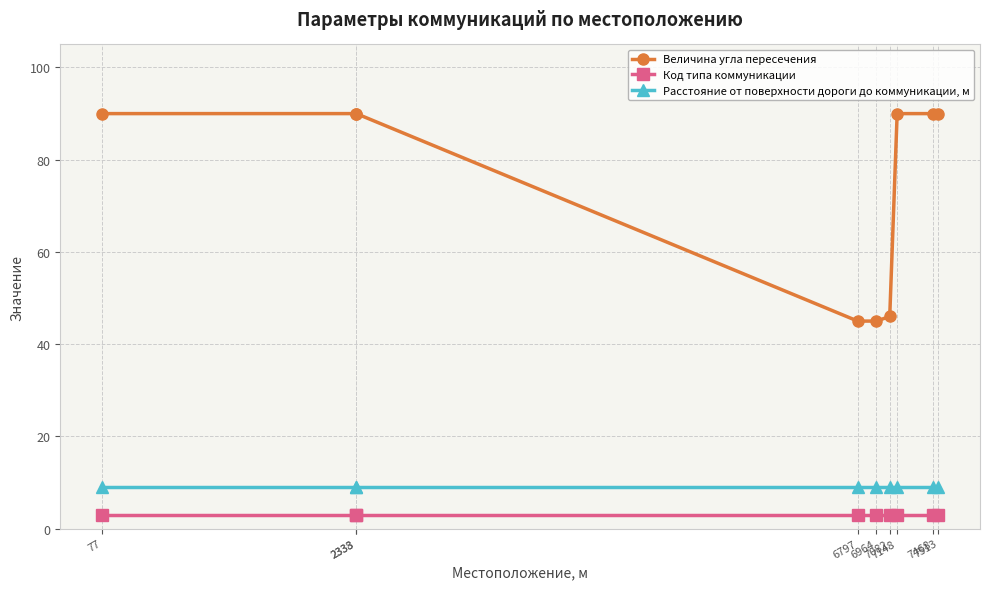

What is the difference between the maximum and minimum values in the Величина угла пересечения series?

45